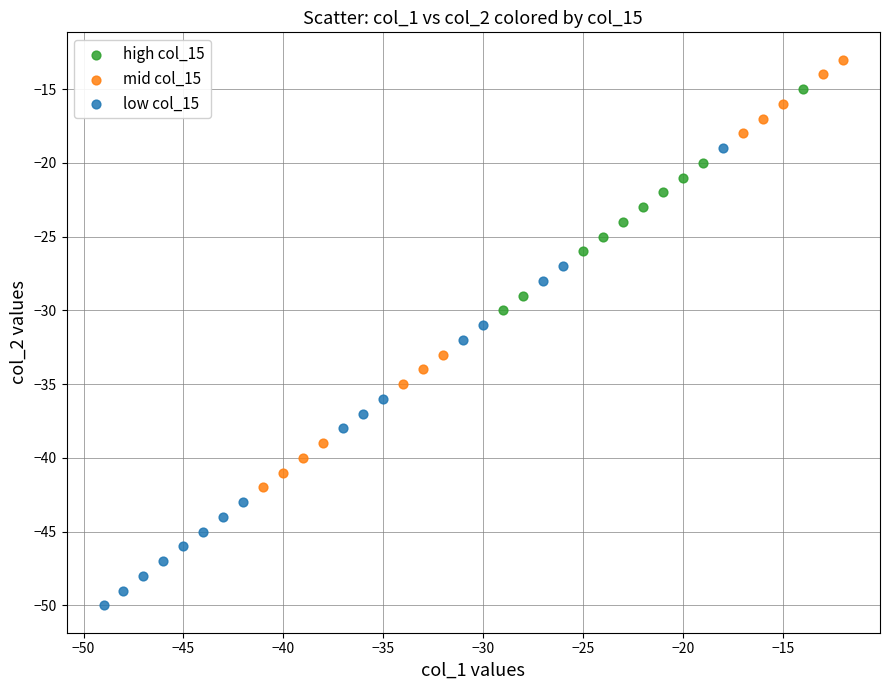

Which series has the largest Y range (max minus min)?

low col_15